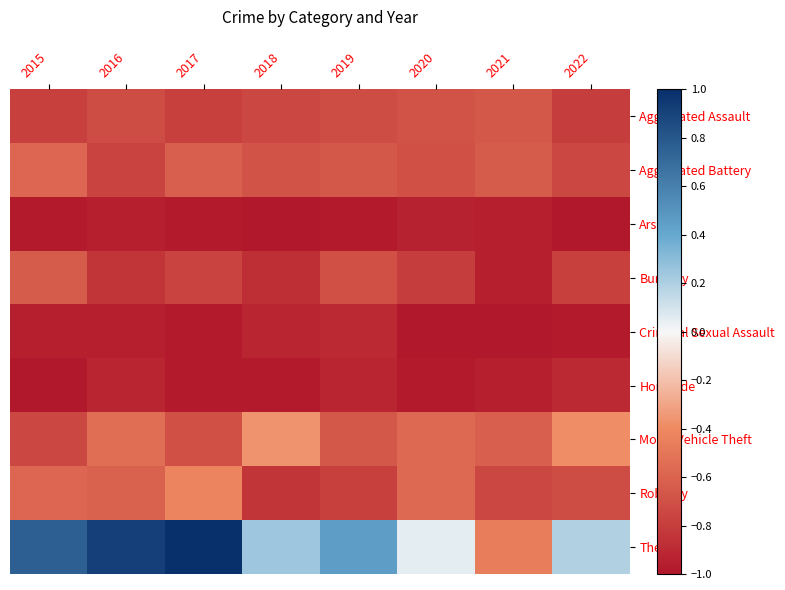

List the series in order of their peak value, lowest first.

Arson, Criminal Sexual Assault, Homicide, Aggravated Assault, Burglary, Aggravated Battery, Robbery, Motor Vehicle Theft, Theft